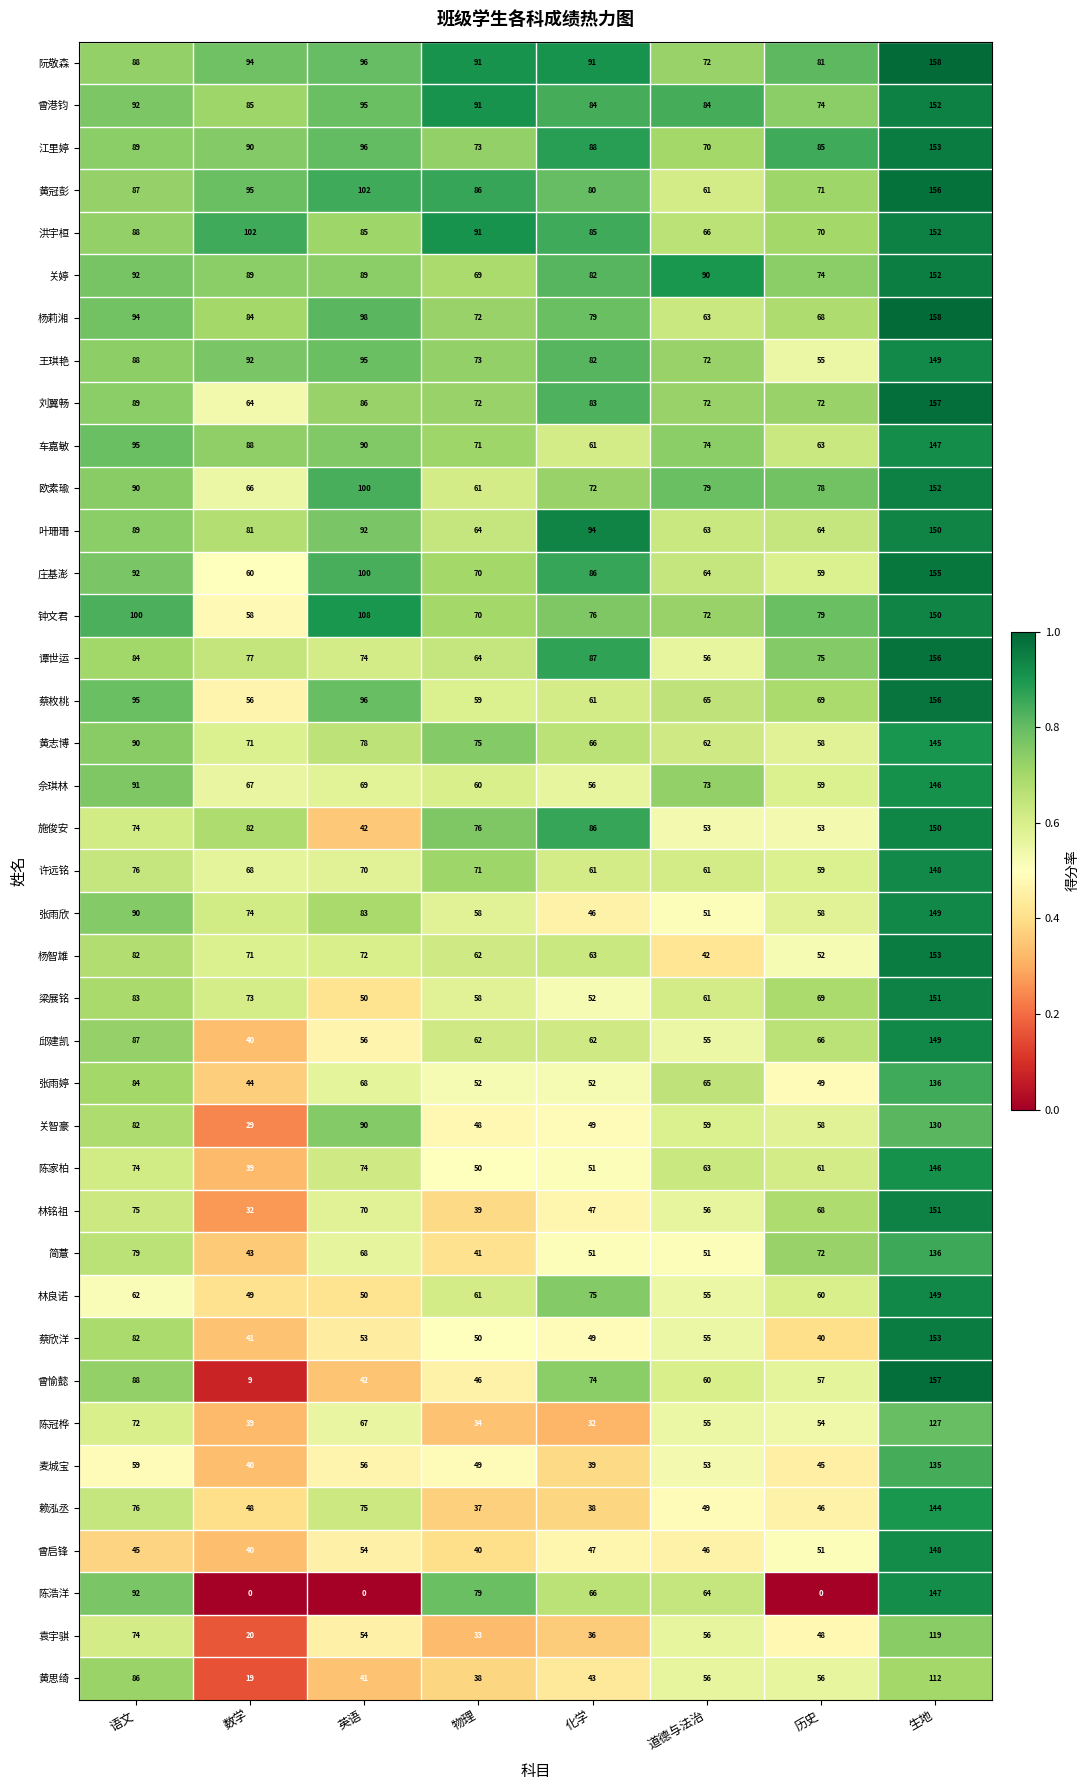

Which series has the largest total across all categories?

阮敬森